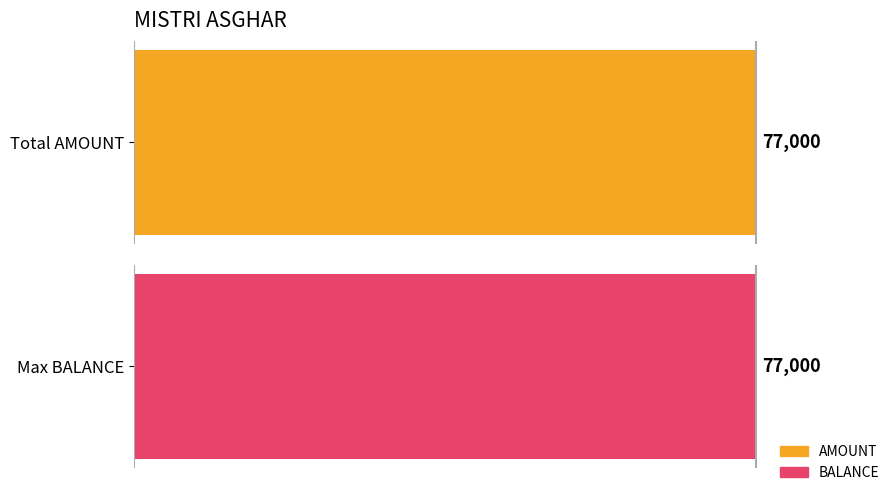

The BALANCE series shows 17814 at 2023-07-13. True or false?

False